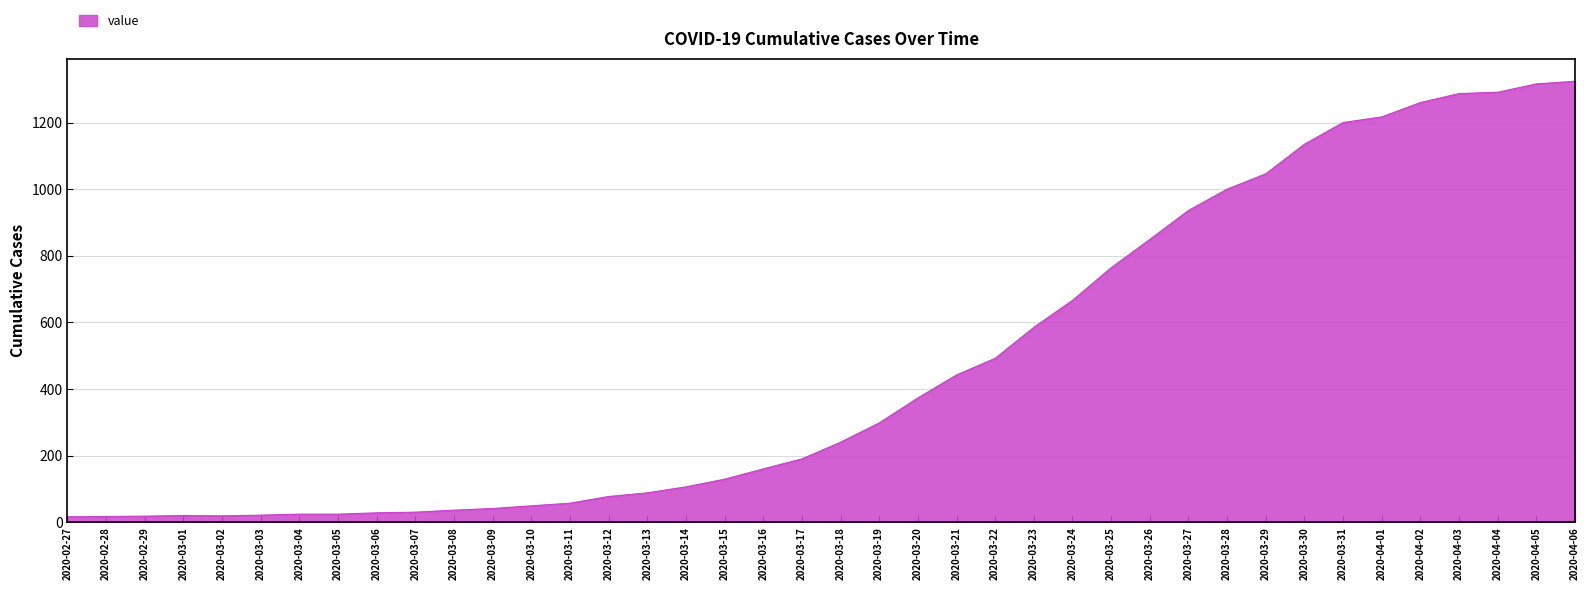

Where is the data nearest to the value 670?

2020-03-24